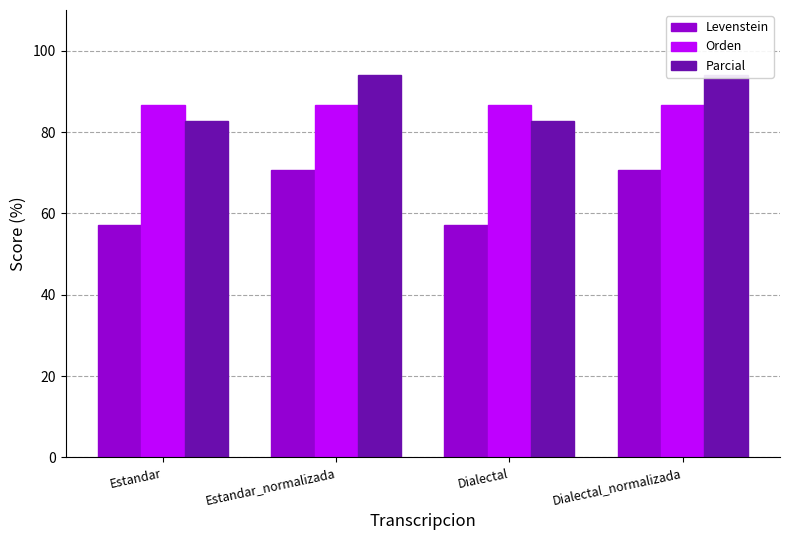

The value of Orden at Dialectal_normalizada is 120.3. True or false?

False